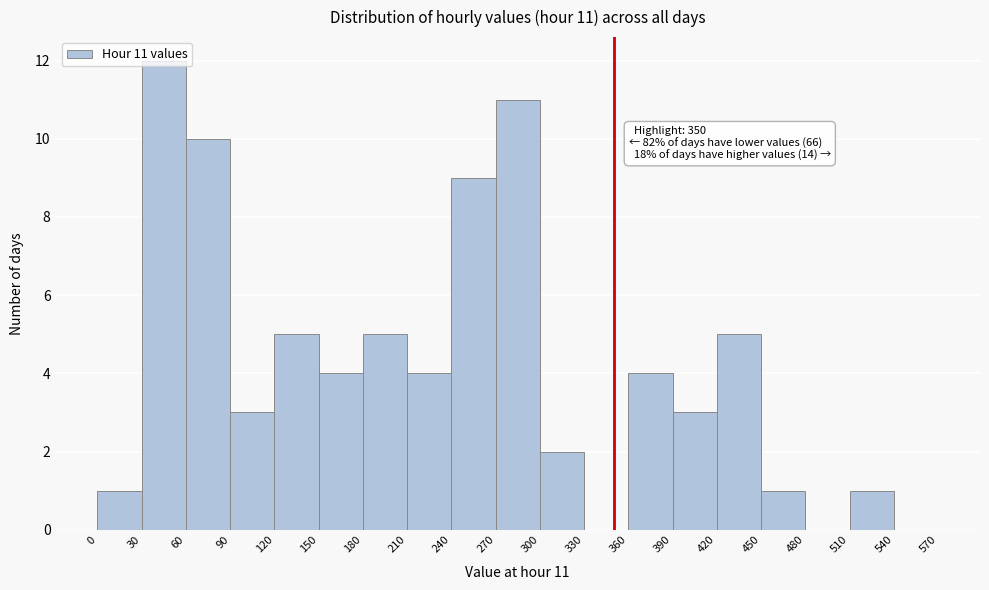

Over which range of the x-axis is the bar tallest?

30 to 60